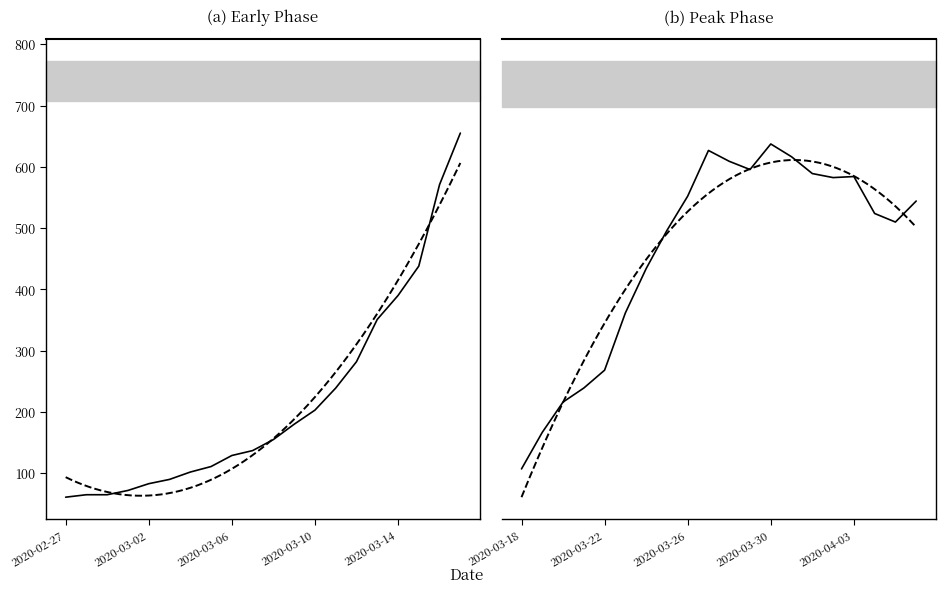

Which has a higher value, 2020-03-18 or 2020-04-02?

2020-04-02